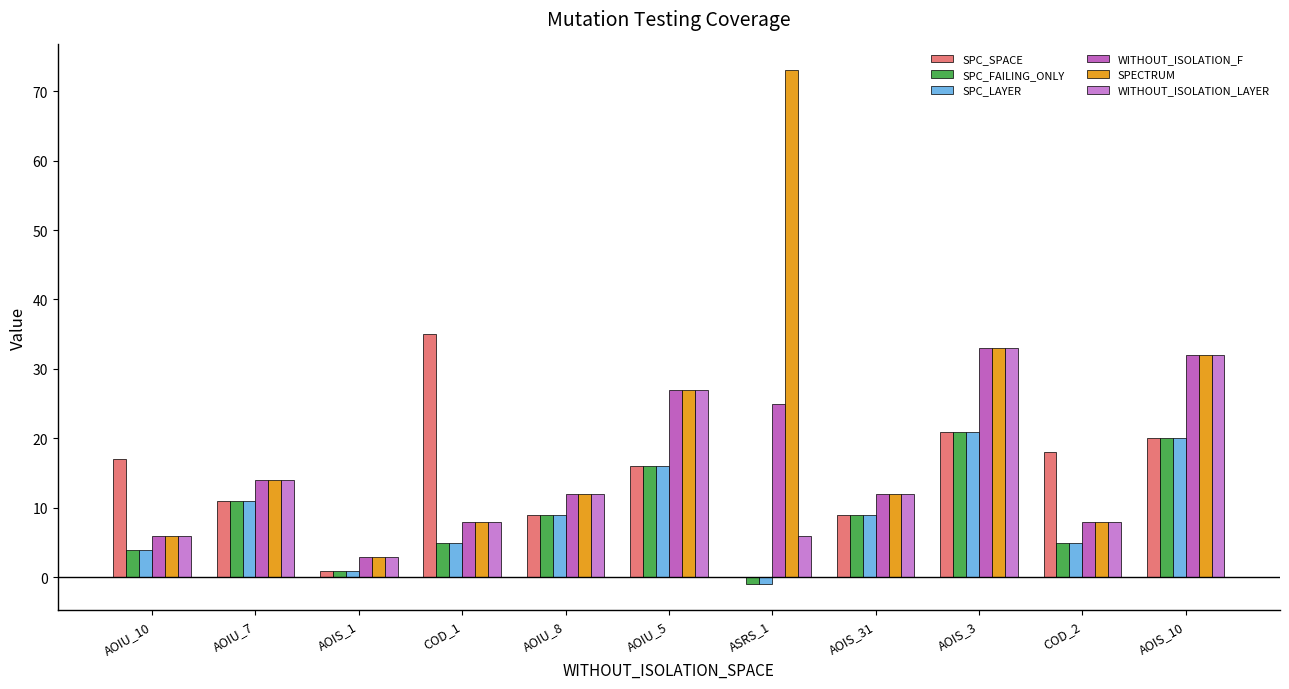

The value of WITHOUT_ISOLATION_LAYER at AOIS_1 is 2. True or false?

False